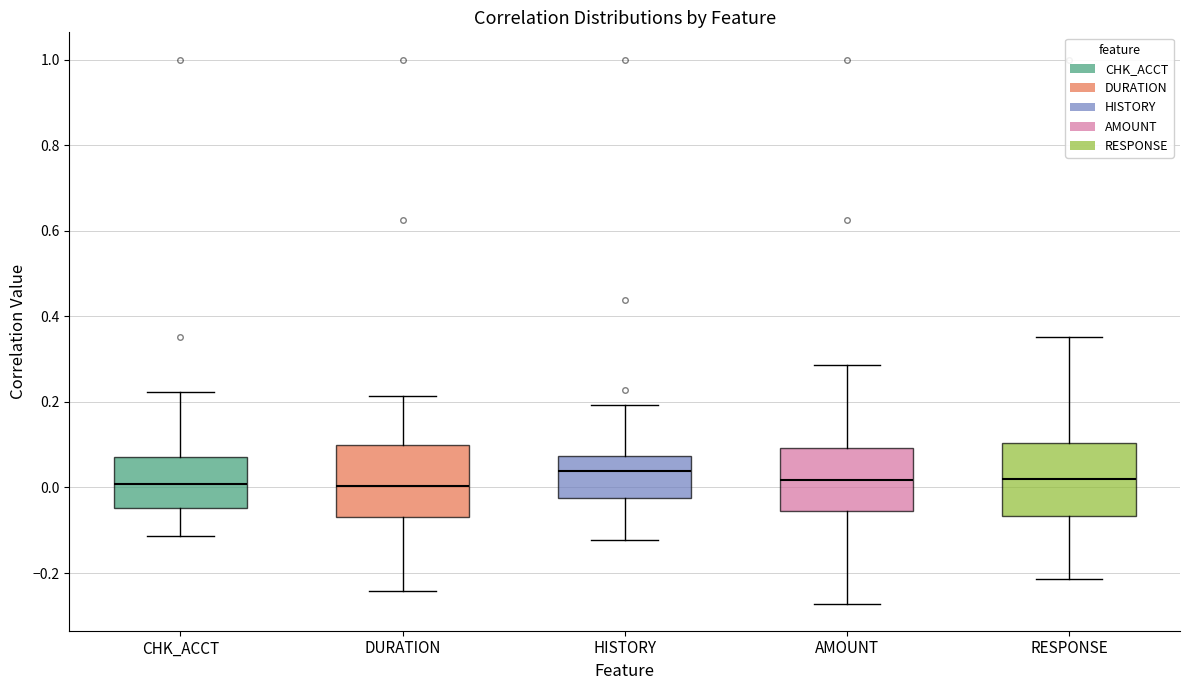

Where does the median line of the box for DURATION sit on the y-axis? The values are not printed on the chart, so give them approximately, as read against the axis.

0.00